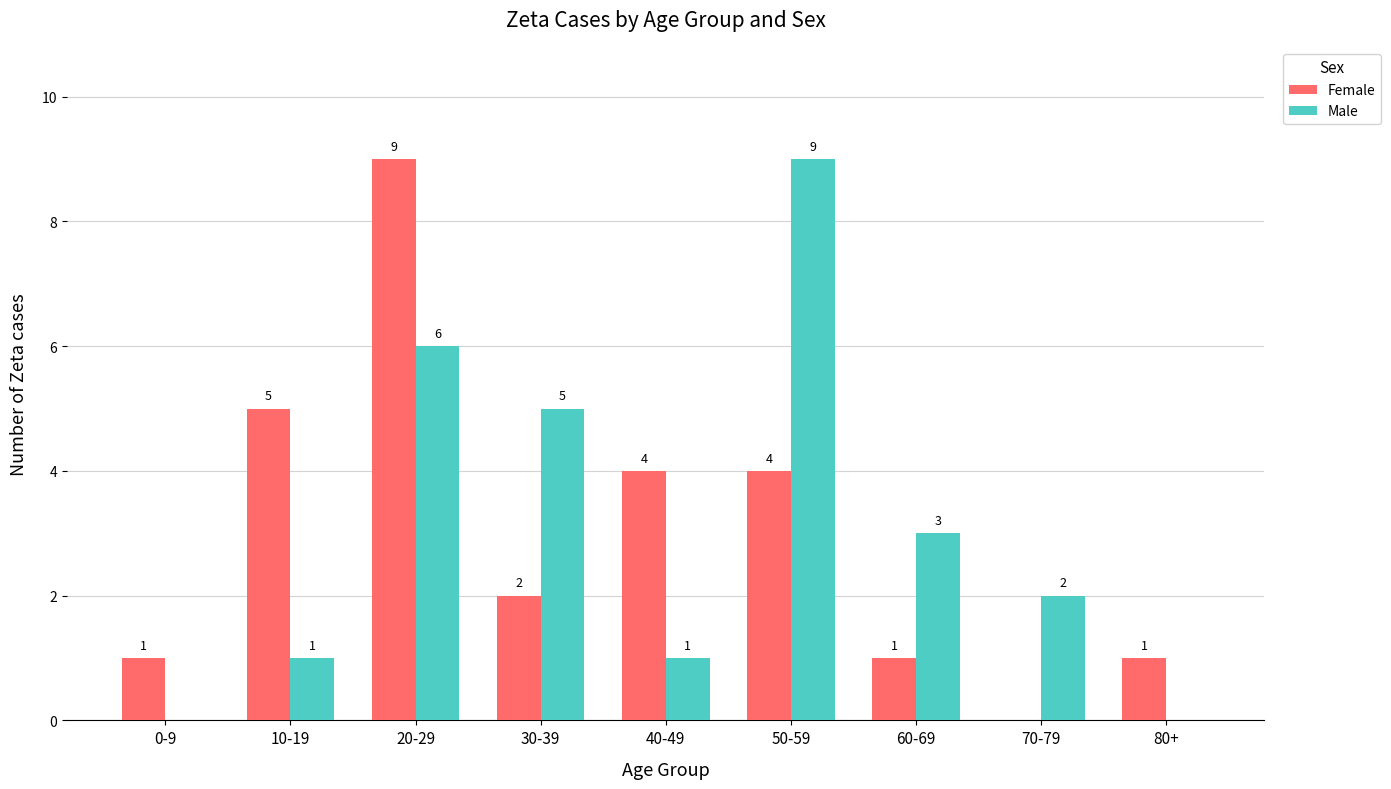

How many distinct data groups are displayed?

2